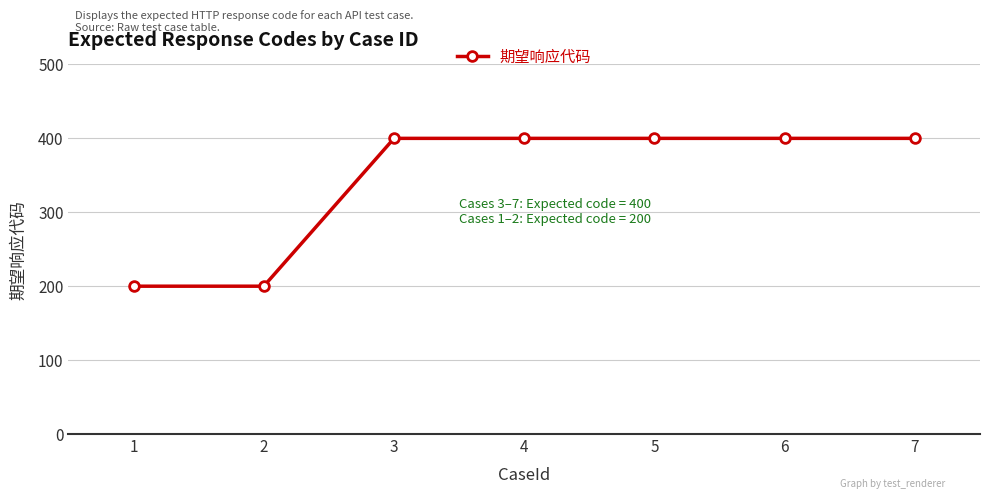

What is the value of the 1st point from the left?

200